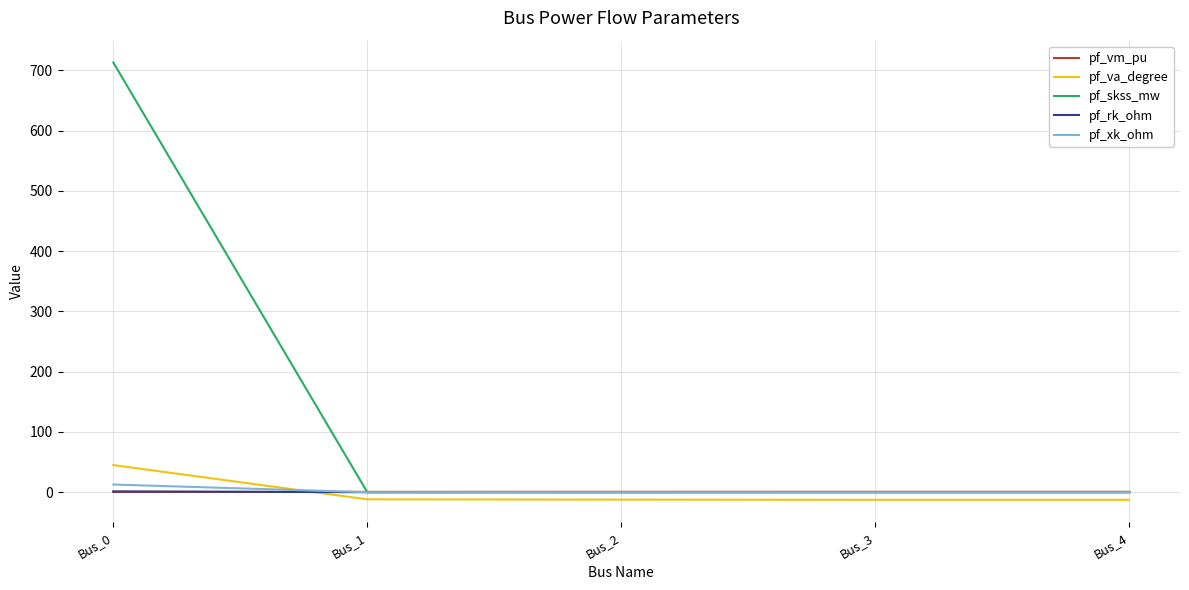

True or false: pf_xk_ohm has more than 1 interior local peaks.

False